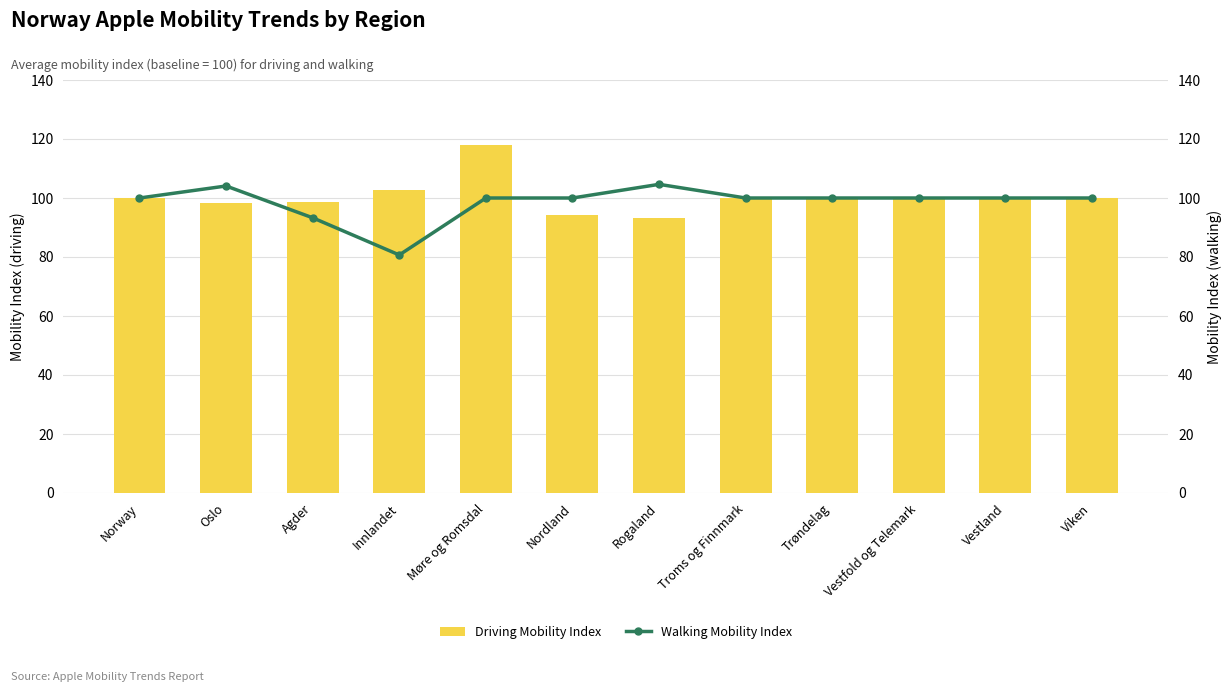

What position from the left is Rogaland?

7